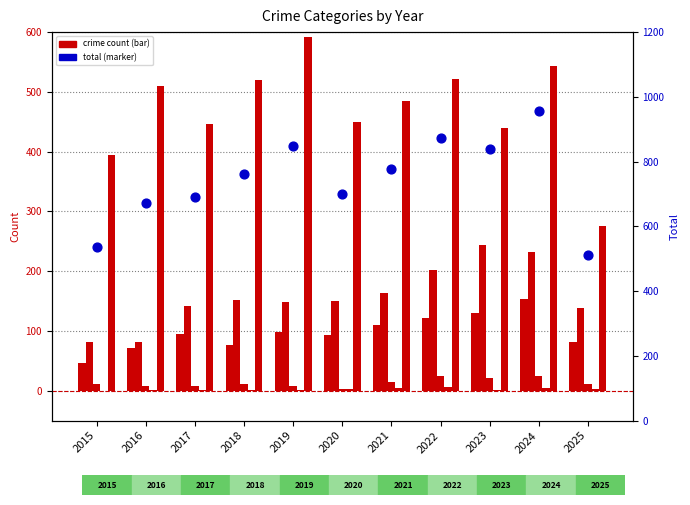

Which series has the largest total across all categories?

Total